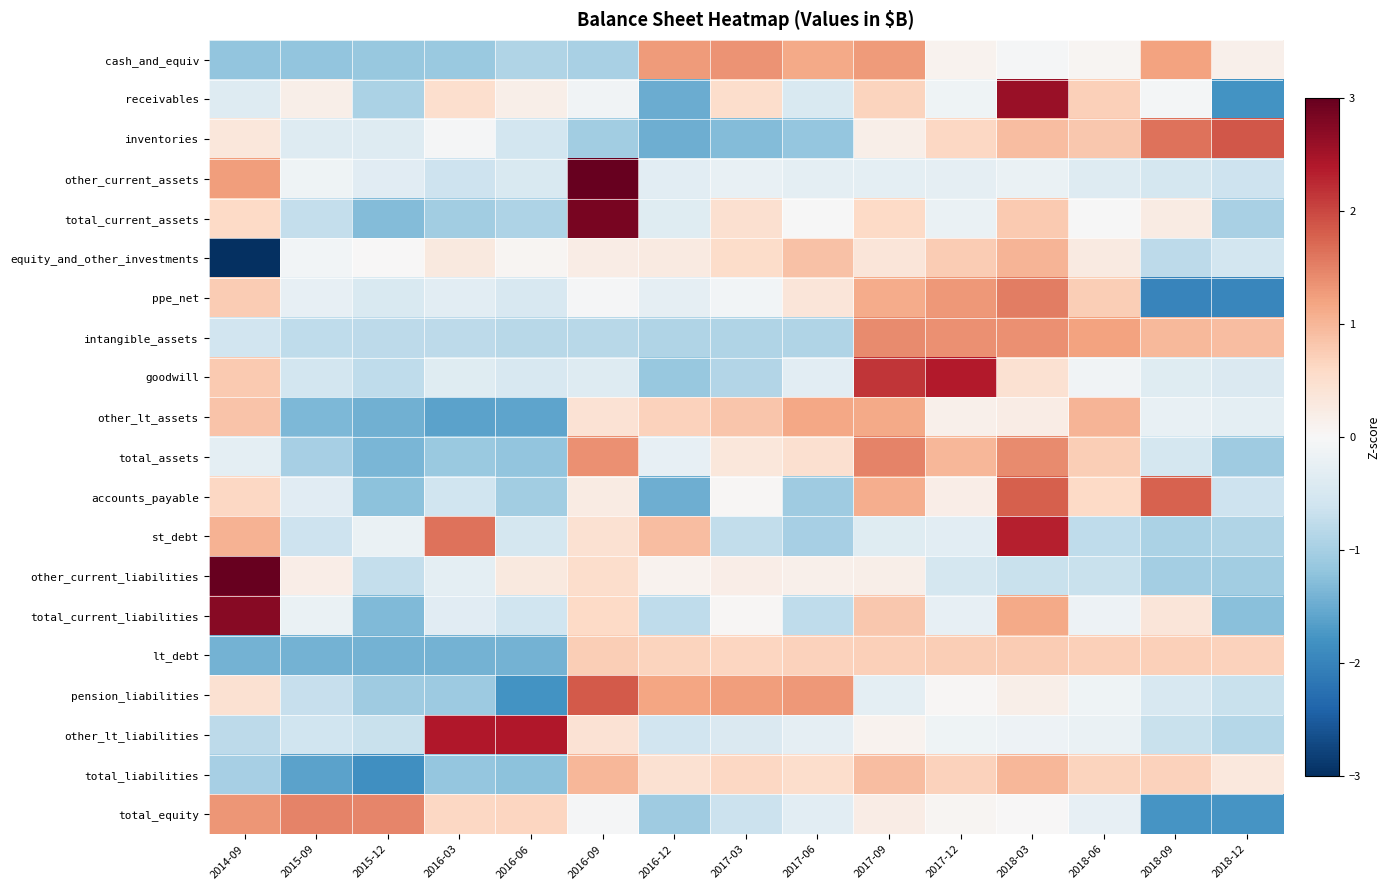

Reading left to right, what are all the values shown in this chart?

cash_and_equiv: 2014-09=-1.2	2015-09=-1.2	2015-12=-1.1	2016-03=-1.1	2016-06=-0.9	2016-09=-1.0	2016-12=1.3	2017-03=1.4	2017-06=1.1	2017-09=1.3	2017-12=0.1	2018-03=-0.0	2018-06=0.1	2018-09=1.2	2018-12=0.2
receivables: 2014-09=-0.4	2015-09=0.2	2015-12=-1.0	2016-03=0.5	2016-06=0.2	2016-09=-0.1	2016-12=-1.5	2017-03=0.5	2017-06=-0.5	2017-09=0.7	2017-12=-0.1	2018-03=2.6	2018-06=0.7	2018-09=-0.0	2018-12=-1.8
inventories: 2014-09=0.3	2015-09=-0.4	2015-12=-0.4	2016-03=-0.0	2016-06=-0.5	2016-09=-1.1	2016-12=-1.5	2017-03=-1.3	2017-06=-1.2	2017-09=0.2	2017-12=0.6	2018-03=0.9	2018-06=0.8	2018-09=1.6	2018-12=1.9
other_current_assets: 2014-09=1.3	2015-09=-0.1	2015-12=-0.3	2016-03=-0.6	2016-06=-0.5	2016-09=3.4	2016-12=-0.3	2017-03=-0.2	2017-06=-0.3	2017-09=-0.3	2017-12=-0.3	2018-03=-0.2	2018-06=-0.4	2018-09=-0.5	2018-12=-0.6
total_current_assets: 2014-09=0.6	2015-09=-0.7	2015-12=-1.3	2016-03=-1.0	2016-06=-0.9	2016-09=2.8	2016-12=-0.4	2017-03=0.5	2017-06=-0.0	2017-09=0.6	2017-12=-0.2	2018-03=0.8	2018-06=-0.0	2018-09=0.2	2018-12=-1.0
equity_and_other_investments: 2014-09=-3.3	2015-09=-0.1	2015-12=0.0	2016-03=0.3	2016-06=0.1	2016-09=0.2	2016-12=0.3	2017-03=0.5	2017-06=0.9	2017-09=0.4	2017-12=0.8	2018-03=1.0	2018-06=0.3	2018-09=-0.8	2018-12=-0.5
ppe_net: 2014-09=0.8	2015-09=-0.3	2015-12=-0.5	2016-03=-0.3	2016-06=-0.5	2016-09=-0.0	2016-12=-0.3	2017-03=-0.1	2017-06=0.4	2017-09=1.1	2017-12=1.3	2018-03=1.5	2018-06=0.7	2018-09=-2.0	2018-12=-1.9
intangible_assets: 2014-09=-0.6	2015-09=-0.8	2015-12=-0.8	2016-03=-0.8	2016-06=-0.8	2016-09=-0.8	2016-12=-0.9	2017-03=-0.9	2017-06=-0.9	2017-09=1.4	2017-12=1.4	2018-03=1.4	2018-06=1.2	2018-09=1.0	2018-12=0.9
goodwill: 2014-09=0.8	2015-09=-0.5	2015-12=-0.8	2016-03=-0.4	2016-06=-0.5	2016-09=-0.4	2016-12=-1.1	2017-03=-0.9	2017-06=-0.3	2017-09=2.2	2017-12=2.4	2018-03=0.5	2018-06=-0.1	2018-09=-0.4	2018-12=-0.4
other_lt_assets: 2014-09=0.9	2015-09=-1.4	2015-12=-1.4	2016-03=-1.6	2016-06=-1.6	2016-09=0.4	2016-12=0.7	2017-03=0.8	2017-06=1.2	2017-09=1.1	2017-12=0.2	2018-03=0.2	2018-06=1.0	2018-09=-0.2	2018-12=-0.3
total_assets: 2014-09=-0.3	2015-09=-1.0	2015-12=-1.4	2016-03=-1.1	2016-06=-1.2	2016-09=1.4	2016-12=-0.3	2017-03=0.3	2017-06=0.5	2017-09=1.5	2017-12=1.0	2018-03=1.4	2018-06=0.7	2018-09=-0.5	2018-12=-1.1
accounts_payable: 2014-09=0.6	2015-09=-0.3	2015-12=-1.2	2016-03=-0.6	2016-06=-1.0	2016-09=0.2	2016-12=-1.5	2017-03=0.0	2017-06=-1.1	2017-09=1.1	2017-12=0.2	2018-03=1.8	2018-06=0.6	2018-09=1.8	2018-12=-0.6
st_debt: 2014-09=1.1	2015-09=-0.6	2015-12=-0.2	2016-03=1.6	2016-06=-0.5	2016-09=0.4	2016-12=0.9	2017-03=-0.7	2017-06=-1.0	2017-09=-0.4	2017-12=-0.3	2018-03=2.3	2018-06=-0.8	2018-09=-0.9	2018-12=-0.9
other_current_liabilities: 2014-09=3.3	2015-09=0.2	2015-12=-0.7	2016-03=-0.3	2016-06=0.3	2016-09=0.5	2016-12=0.1	2017-03=0.2	2017-06=0.2	2017-09=0.2	2017-12=-0.5	2018-03=-0.7	2018-06=-0.7	2018-09=-1.0	2018-12=-1.1
total_current_liabilities: 2014-09=2.7	2015-09=-0.2	2015-12=-1.3	2016-03=-0.3	2016-06=-0.6	2016-09=0.6	2016-12=-0.8	2017-03=0.0	2017-06=-0.8	2017-09=0.8	2017-12=-0.3	2018-03=1.1	2018-06=-0.2	2018-09=0.4	2018-12=-1.3
lt_debt: 2014-09=-1.4	2015-09=-1.4	2015-12=-1.4	2016-03=-1.4	2016-06=-1.4	2016-09=0.7	2016-12=0.7	2017-03=0.7	2017-06=0.7	2017-09=0.7	2017-12=0.7	2018-03=0.8	2018-06=0.7	2018-09=0.7	2018-12=0.7
pension_liabilities: 2014-09=0.5	2015-09=-0.7	2015-12=-1.1	2016-03=-1.1	2016-06=-1.8	2016-09=1.8	2016-12=1.2	2017-03=1.3	2017-06=1.3	2017-09=-0.3	2017-12=0.0	2018-03=0.2	2018-06=-0.1	2018-09=-0.5	2018-12=-0.7
other_lt_liabilities: 2014-09=-0.8	2015-09=-0.6	2015-12=-0.7	2016-03=2.4	2016-06=2.4	2016-09=0.4	2016-12=-0.6	2017-03=-0.4	2017-06=-0.3	2017-09=0.1	2017-12=-0.1	2018-03=-0.2	2018-06=-0.2	2018-09=-0.7	2018-12=-0.9
total_liabilities: 2014-09=-1.0	2015-09=-1.6	2015-12=-1.8	2016-03=-1.2	2016-06=-1.2	2016-09=1.0	2016-12=0.5	2017-03=0.6	2017-06=0.5	2017-09=0.9	2017-12=0.7	2018-03=1.0	2018-06=0.7	2018-09=0.7	2018-12=0.3
total_equity: 2014-09=1.3	2015-09=1.5	2015-12=1.5	2016-03=0.6	2016-06=0.6	2016-09=-0.0	2016-12=-1.1	2017-03=-0.6	2017-06=-0.3	2017-09=0.2	2017-12=0.1	2018-03=0.0	2018-06=-0.2	2018-09=-1.8	2018-12=-1.8